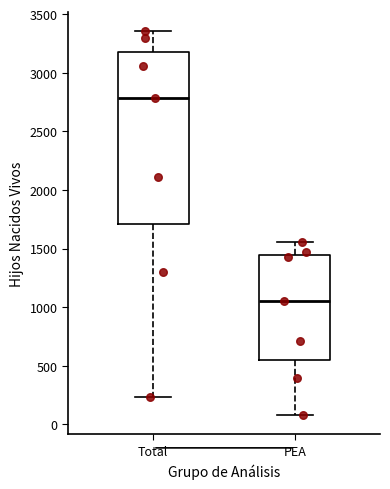

Which box is the tallest, from its lower edge to its upper edge?

Total